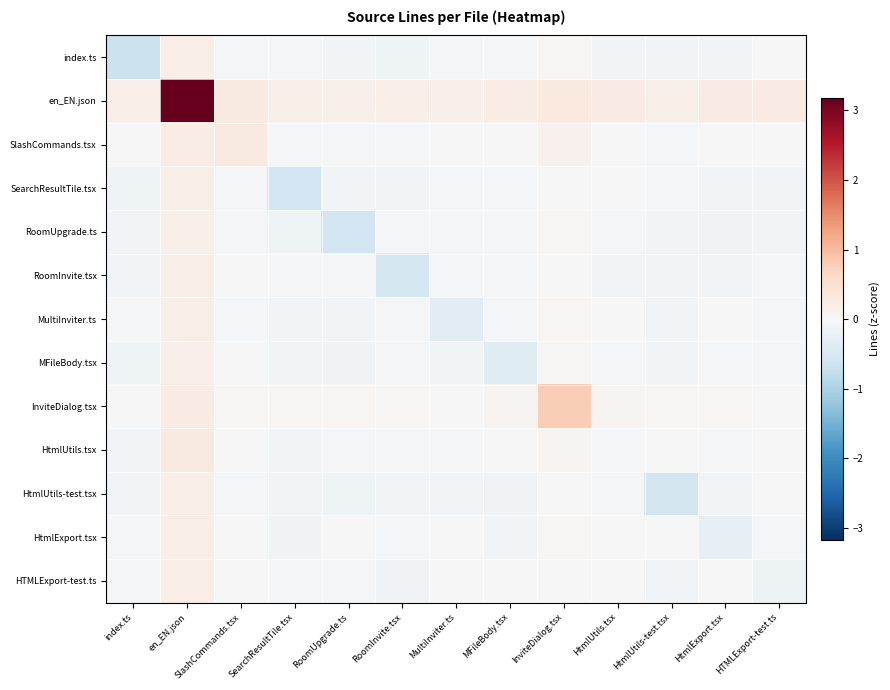

Reading left to right, extract all data points from this chart.

index.ts: index.ts=-0.7	en_EN.json=0.2	SlashCommands.tsx=-0.0	SearchResultTile.tsx=-0.1	RoomUpgrade.ts=-0.1	RoomInvite.tsx=-0.1	MultiInviter.ts=-0.0	MFileBody.tsx=-0.1	InviteDialog.tsx=0.0	HtmlUtils.tsx=-0.1	HtmlUtils-test.tsx=-0.1	HtmlExport.tsx=-0.1	HTMLExport-test.ts=-0.0
en_EN.json: index.ts=0.2	en_EN.json=3.2	SlashCommands.tsx=0.3	SearchResultTile.tsx=0.2	RoomUpgrade.ts=0.2	RoomInvite.tsx=0.2	MultiInviter.ts=0.2	MFileBody.tsx=0.2	InviteDialog.tsx=0.3	HtmlUtils.tsx=0.3	HtmlUtils-test.tsx=0.2	HtmlExport.tsx=0.3	HTMLExport-test.ts=0.3
SlashCommands.tsx: index.ts=-0.0	en_EN.json=0.2	SlashCommands.tsx=0.3	SearchResultTile.tsx=-0.0	RoomUpgrade.ts=-0.1	RoomInvite.tsx=-0.1	MultiInviter.ts=0.0	MFileBody.tsx=0.0	InviteDialog.tsx=0.1	HtmlUtils.tsx=0.0	HtmlUtils-test.tsx=-0.0	HtmlExport.tsx=-0.0	HTMLExport-test.ts=-0.0
SearchResultTile.tsx: index.ts=-0.1	en_EN.json=0.2	SlashCommands.tsx=-0.1	SearchResultTile.tsx=-0.6	RoomUpgrade.ts=-0.1	RoomInvite.tsx=-0.1	MultiInviter.ts=-0.0	MFileBody.tsx=-0.1	InviteDialog.tsx=-0.0	HtmlUtils.tsx=-0.0	HtmlUtils-test.tsx=-0.1	HtmlExport.tsx=-0.1	HTMLExport-test.ts=-0.1
RoomUpgrade.ts: index.ts=-0.1	en_EN.json=0.2	SlashCommands.tsx=-0.1	SearchResultTile.tsx=-0.1	RoomUpgrade.ts=-0.6	RoomInvite.tsx=-0.1	MultiInviter.ts=-0.1	MFileBody.tsx=-0.1	InviteDialog.tsx=0.0	HtmlUtils.tsx=-0.1	HtmlUtils-test.tsx=-0.1	HtmlExport.tsx=-0.1	HTMLExport-test.ts=-0.1
RoomInvite.tsx: index.ts=-0.1	en_EN.json=0.2	SlashCommands.tsx=-0.0	SearchResultTile.tsx=-0.1	RoomUpgrade.ts=-0.1	RoomInvite.tsx=-0.6	MultiInviter.ts=-0.1	MFileBody.tsx=-0.1	InviteDialog.tsx=-0.0	HtmlUtils.tsx=-0.1	HtmlUtils-test.tsx=-0.1	HtmlExport.tsx=-0.1	HTMLExport-test.ts=-0.1
MultiInviter.ts: index.ts=-0.0	en_EN.json=0.2	SlashCommands.tsx=-0.0	SearchResultTile.tsx=-0.1	RoomUpgrade.ts=-0.1	RoomInvite.tsx=-0.1	MultiInviter.ts=-0.4	MFileBody.tsx=-0.1	InviteDialog.tsx=0.1	HtmlUtils.tsx=-0.0	HtmlUtils-test.tsx=-0.1	HtmlExport.tsx=-0.0	HTMLExport-test.ts=-0.1
MFileBody.tsx: index.ts=-0.1	en_EN.json=0.2	SlashCommands.tsx=0.0	SearchResultTile.tsx=-0.1	RoomUpgrade.ts=-0.1	RoomInvite.tsx=-0.1	MultiInviter.ts=-0.1	MFileBody.tsx=-0.4	InviteDialog.tsx=0.0	HtmlUtils.tsx=-0.0	HtmlUtils-test.tsx=-0.1	HtmlExport.tsx=-0.1	HTMLExport-test.ts=-0.0
InviteDialog.tsx: index.ts=-0.0	en_EN.json=0.3	SlashCommands.tsx=0.0	SearchResultTile.tsx=0.1	RoomUpgrade.ts=0.1	RoomInvite.tsx=0.0	MultiInviter.ts=0.0	MFileBody.tsx=0.1	InviteDialog.tsx=0.8	HtmlUtils.tsx=0.1	HtmlUtils-test.tsx=0.0	HtmlExport.tsx=0.0	HTMLExport-test.ts=0.0
HtmlUtils.tsx: index.ts=-0.1	en_EN.json=0.3	SlashCommands.tsx=0.0	SearchResultTile.tsx=-0.1	RoomUpgrade.ts=-0.1	RoomInvite.tsx=-0.0	MultiInviter.ts=-0.1	MFileBody.tsx=0.0	InviteDialog.tsx=0.1	HtmlUtils.tsx=-0.0	HtmlUtils-test.tsx=-0.0	HtmlExport.tsx=-0.0	HTMLExport-test.ts=-0.0
HtmlUtils-test.tsx: index.ts=-0.1	en_EN.json=0.2	SlashCommands.tsx=-0.1	SearchResultTile.tsx=-0.1	RoomUpgrade.ts=-0.1	RoomInvite.tsx=-0.1	MultiInviter.ts=-0.1	MFileBody.tsx=-0.1	InviteDialog.tsx=-0.0	HtmlUtils.tsx=-0.0	HtmlUtils-test.tsx=-0.6	HtmlExport.tsx=-0.1	HTMLExport-test.ts=-0.0
HtmlExport.tsx: index.ts=-0.1	en_EN.json=0.2	SlashCommands.tsx=0.0	SearchResultTile.tsx=-0.1	RoomUpgrade.ts=-0.0	RoomInvite.tsx=-0.1	MultiInviter.ts=-0.0	MFileBody.tsx=-0.1	InviteDialog.tsx=0.0	HtmlUtils.tsx=-0.0	HtmlUtils-test.tsx=-0.0	HtmlExport.tsx=-0.3	HTMLExport-test.ts=-0.0
HTMLExport-test.ts: index.ts=-0.1	en_EN.json=0.2	SlashCommands.tsx=-0.0	SearchResultTile.tsx=-0.1	RoomUpgrade.ts=-0.1	RoomInvite.tsx=-0.1	MultiInviter.ts=-0.0	MFileBody.tsx=-0.0	InviteDialog.tsx=0.0	HtmlUtils.tsx=-0.0	HtmlUtils-test.tsx=-0.1	HtmlExport.tsx=-0.0	HTMLExport-test.ts=-0.2